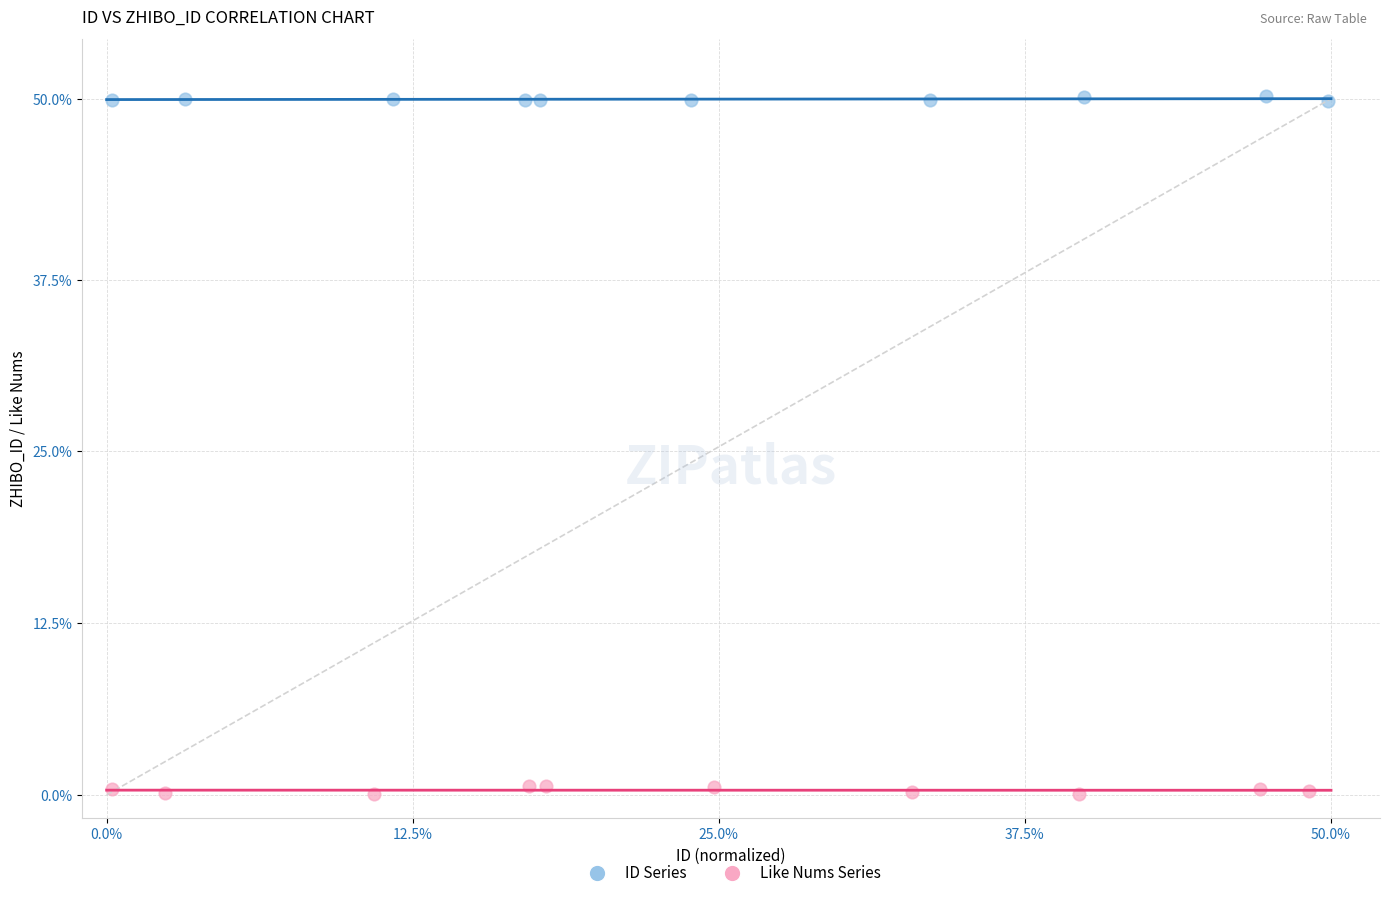

Which series reaches the maximum Y coordinate?

ID Series